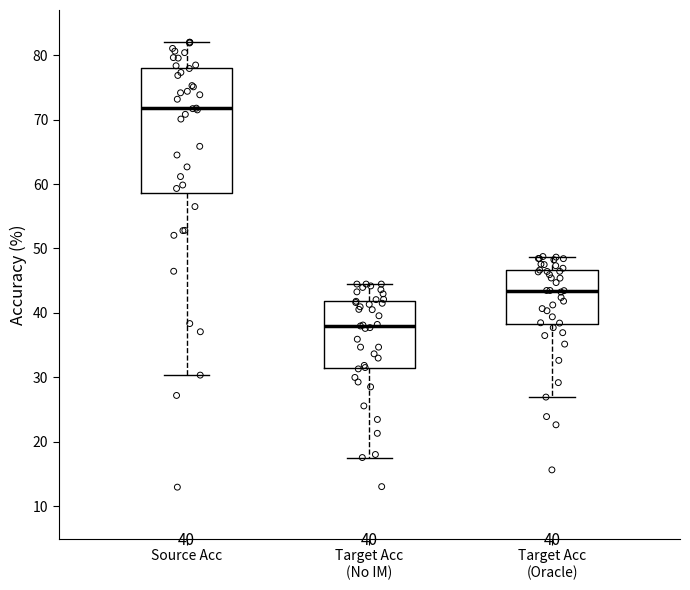

Comparing the boxes themselves (not the whiskers), which one is the tallest?

Source Acc